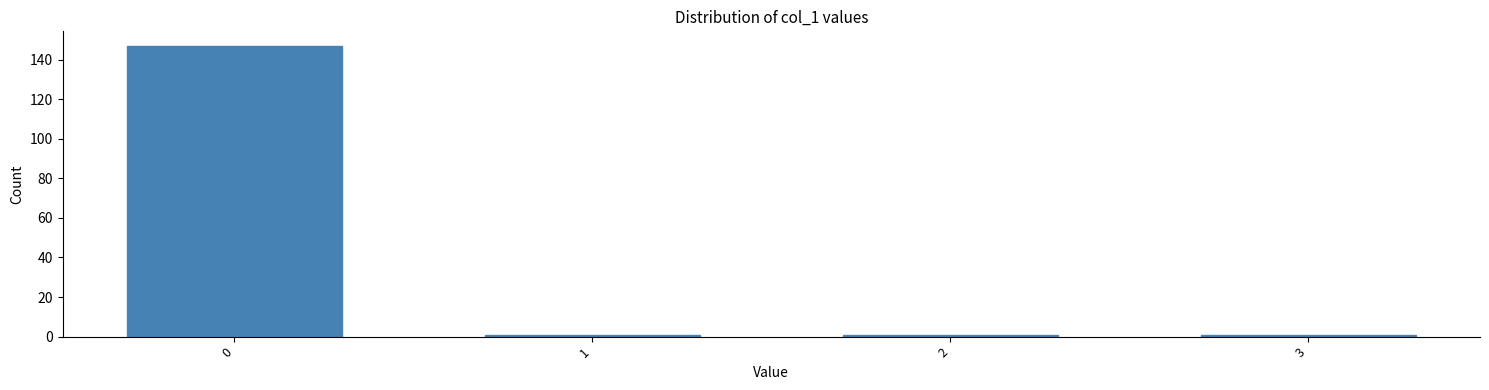

Reading right to left, extract all data points from this chart.

1	1	1	147